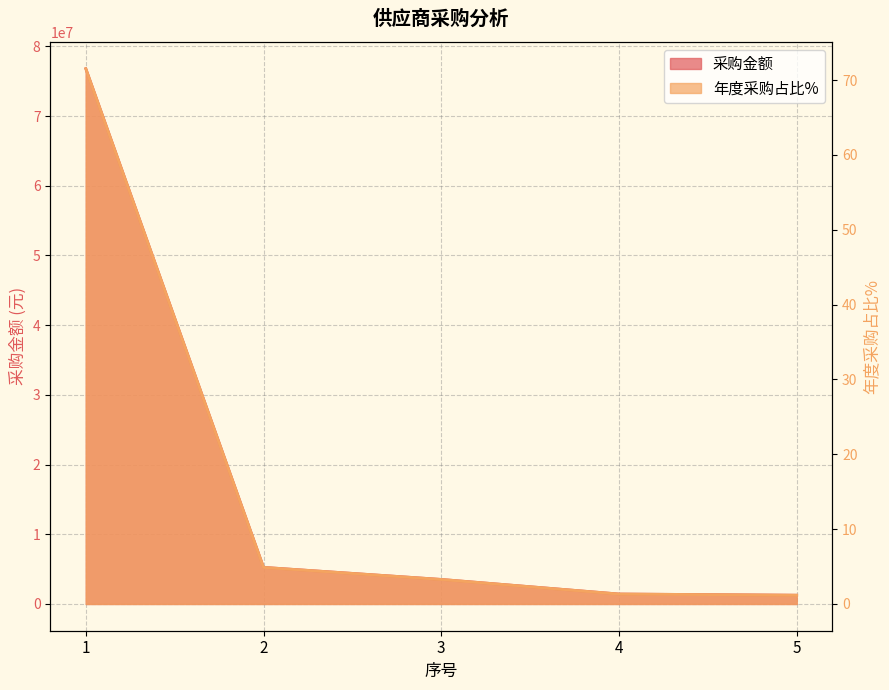

What is the approximate value of 采购金额 at 3?

3518513.9